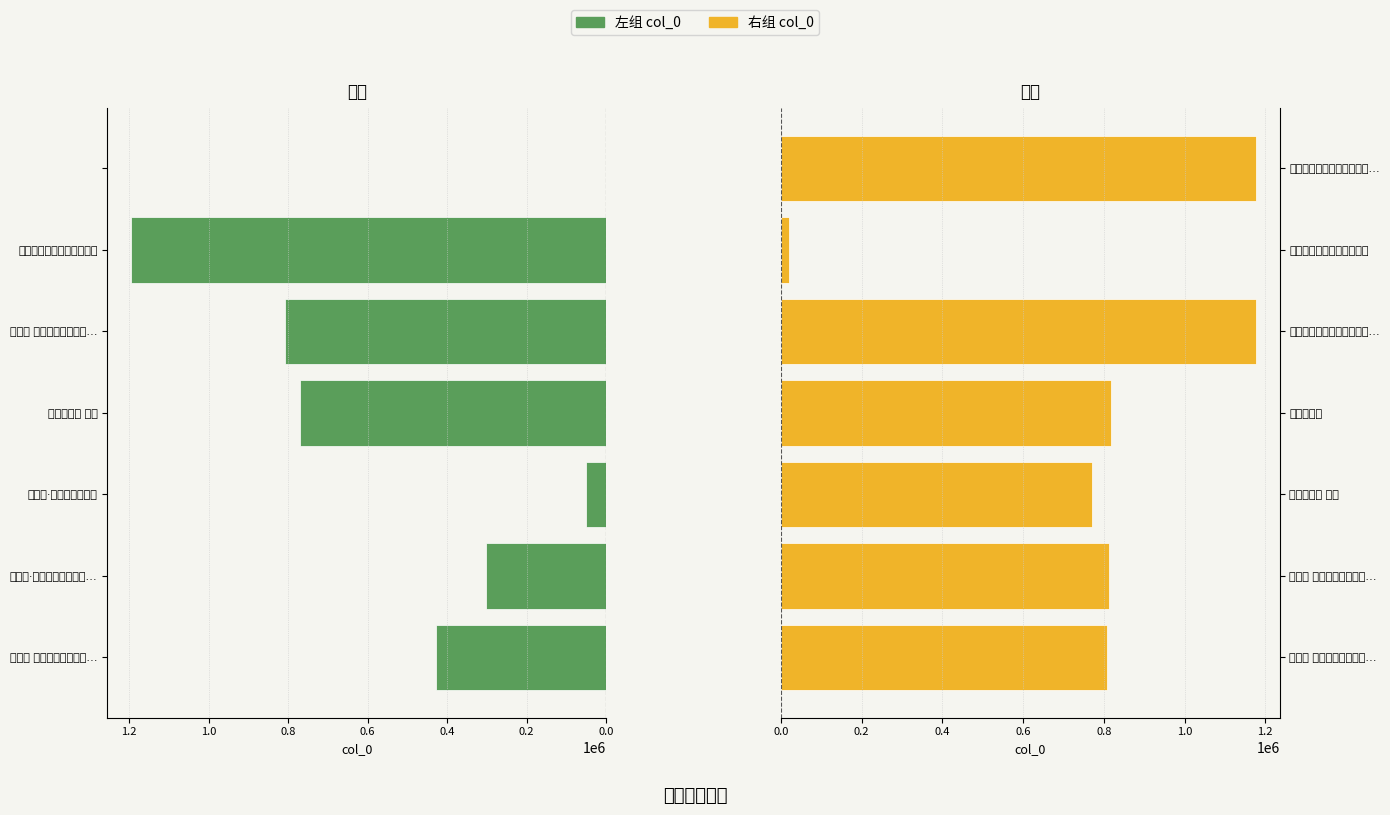

The value of col_0 (Right) at 菩萨蛮 为阎牛叟新纳姬人… is 1250148. True or false?

False